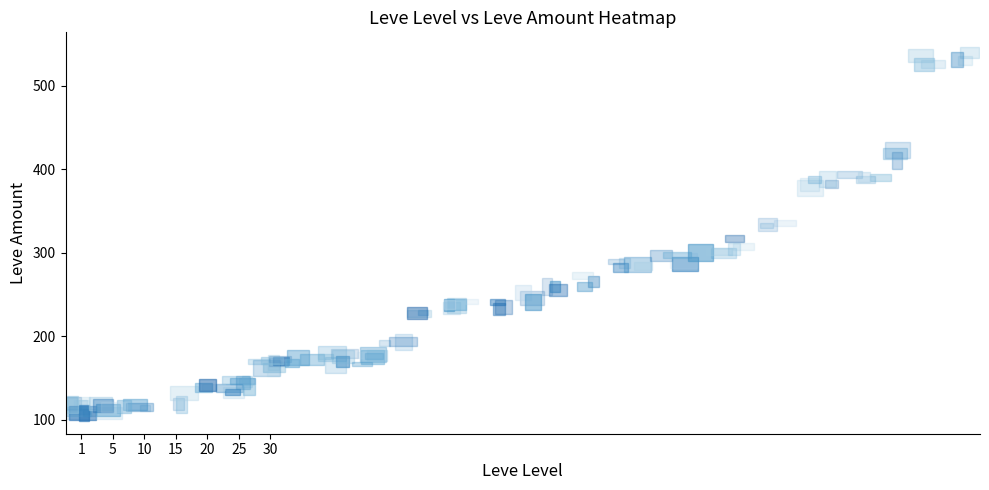

Where is 20 nearest to the value 0?

113